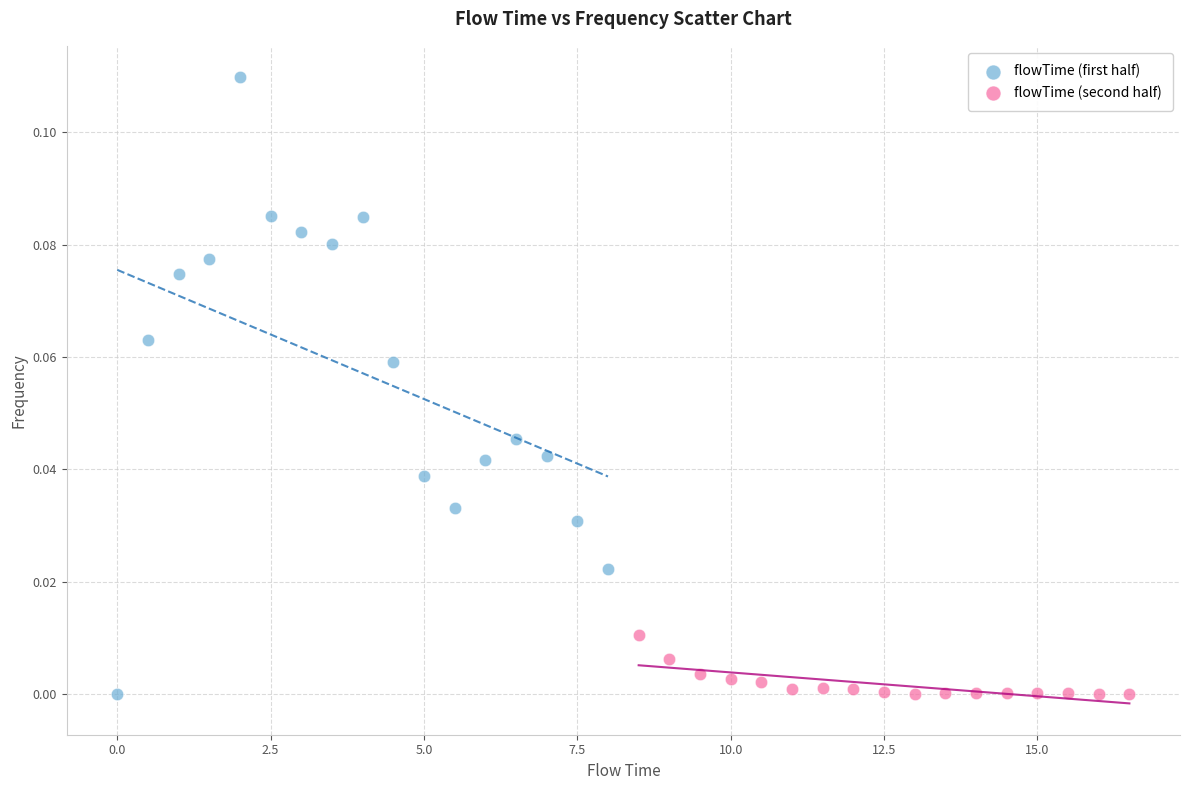

Which series has the widest spread of Y values?

flowTime (first half)